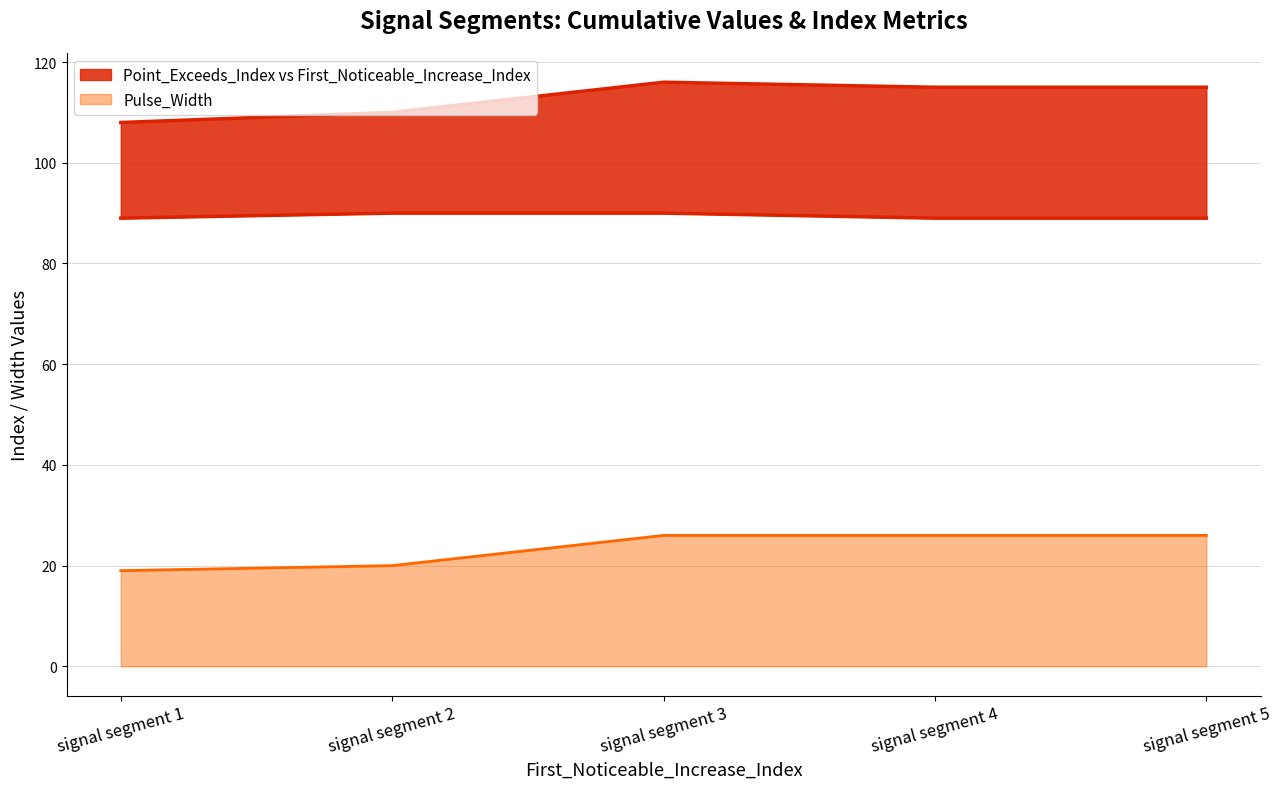

What is the minimum value for Pulse_Width?

19